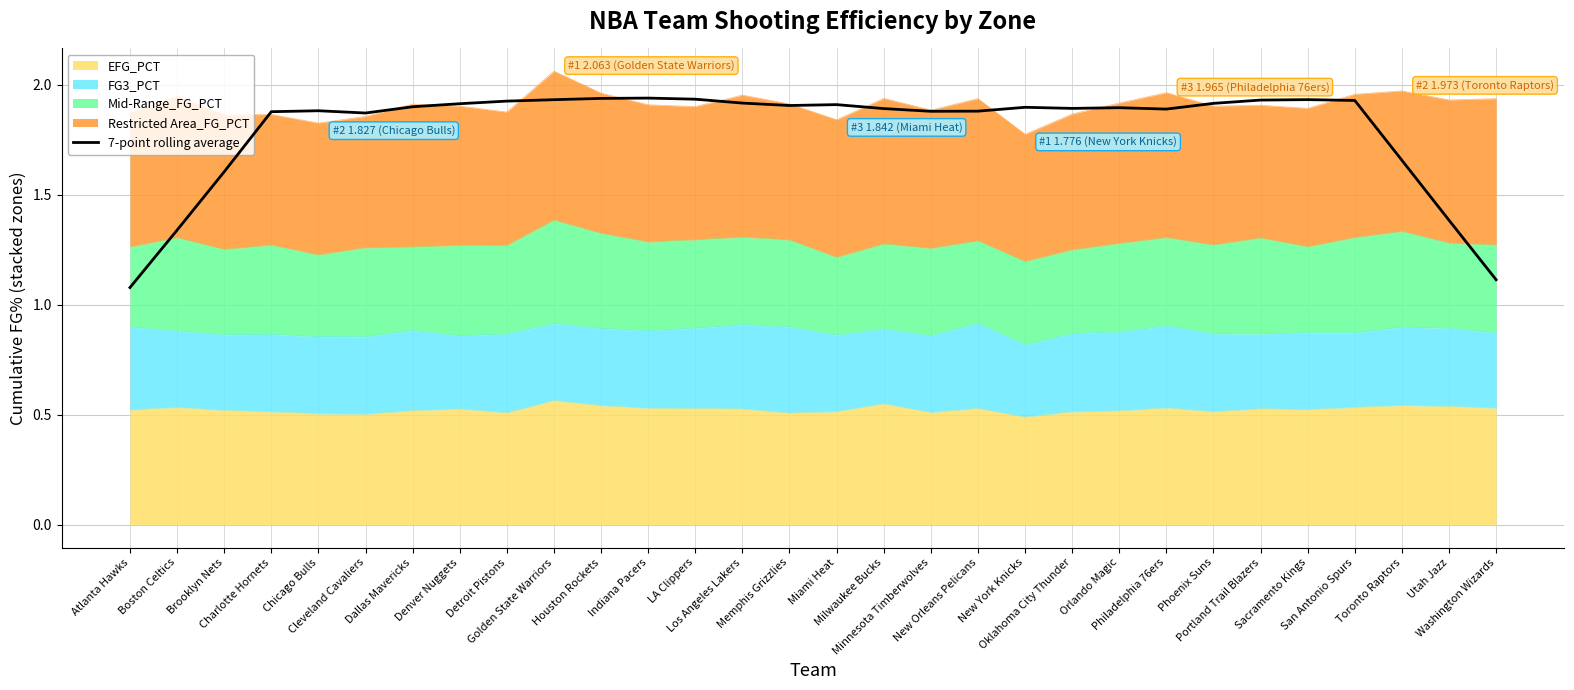

List the labels in order of value, largest first.

Indiana Pacers, Houston Rockets, LA Clippers, Sacramento Kings, Golden State Warriors, Portland Trail Blazers, San Antonio Spurs, Detroit Pistons, Los Angeles Lakers, Phoenix Suns, Denver Nuggets, Miami Heat, Memphis Grizzlies, Dallas Mavericks, New York Knicks, Orlando Magic, Oklahoma City Thunder, Milwaukee Bucks, Philadelphia 76ers, Chicago Bulls, New Orleans Pelicans, Minnesota Timberwolves, Charlotte Hornets, Cleveland Cavaliers, Toronto Raptors, Brooklyn Nets, Utah Jazz, Boston Celtics, Washington Wizards, Atlanta Hawks